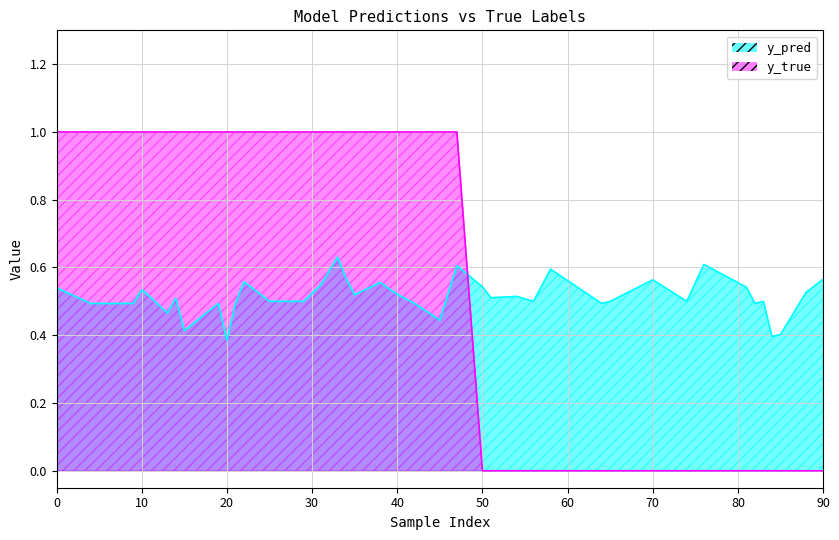

How many lines are shown in the chart?

2